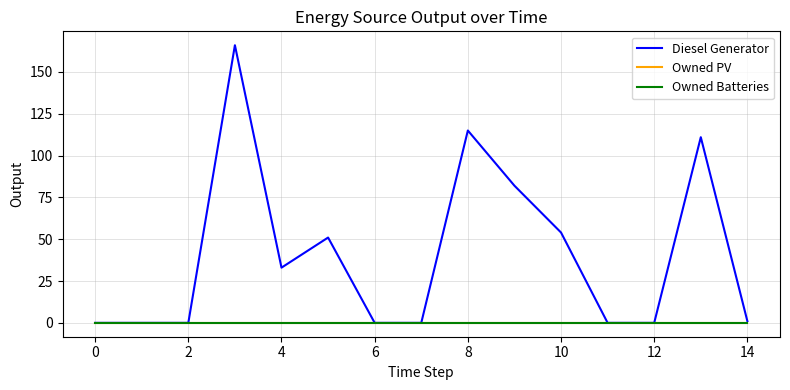

Is this an area chart (filled region under the line)?

No